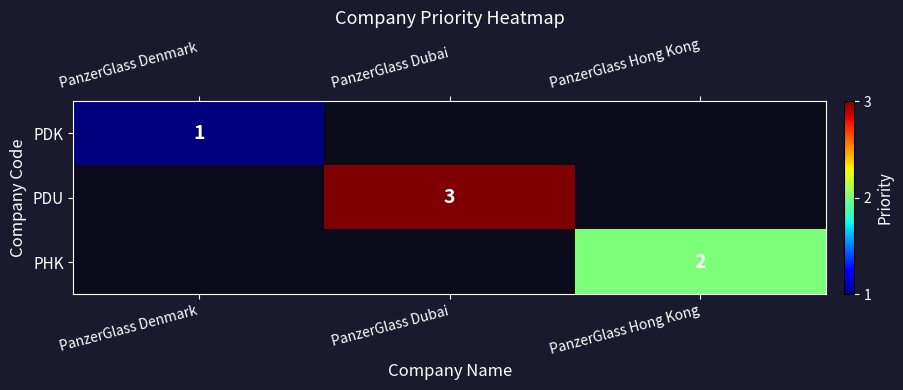

How many data points does each series have?

3